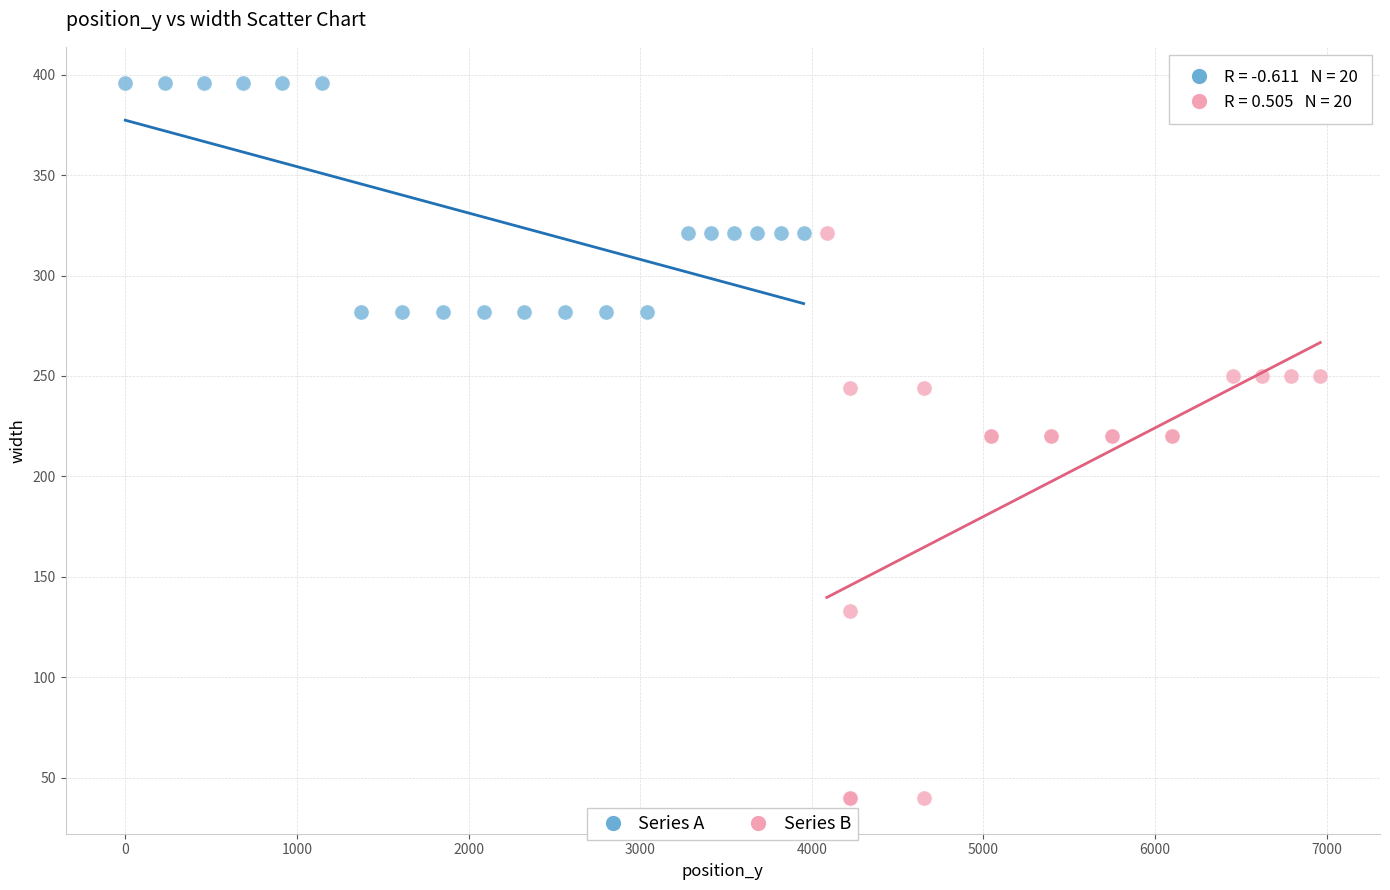

Which series contains the lowest Y value?

Series B